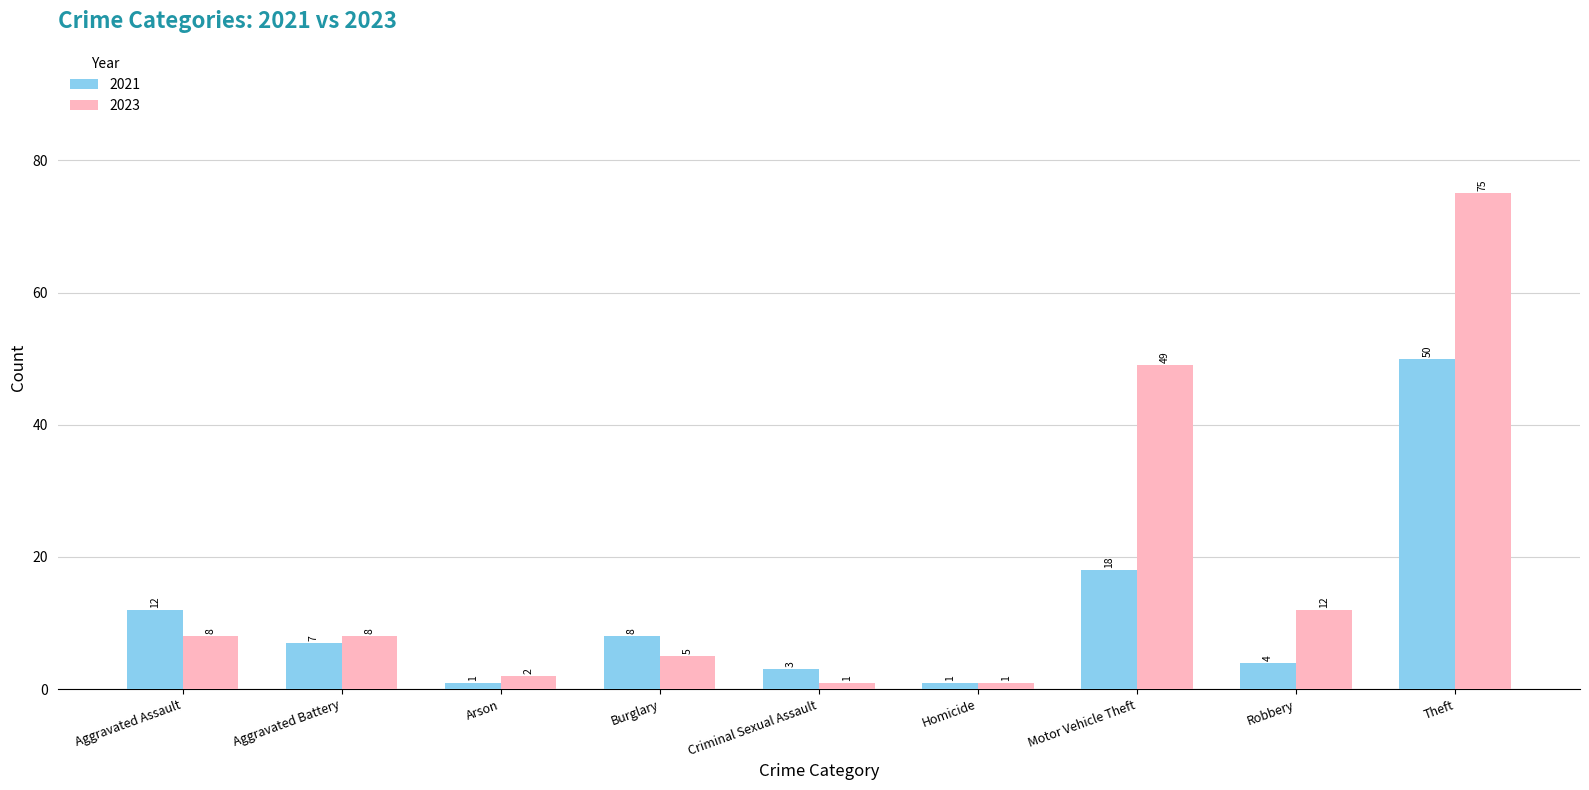

At which category is the sum across all series the highest?

Theft